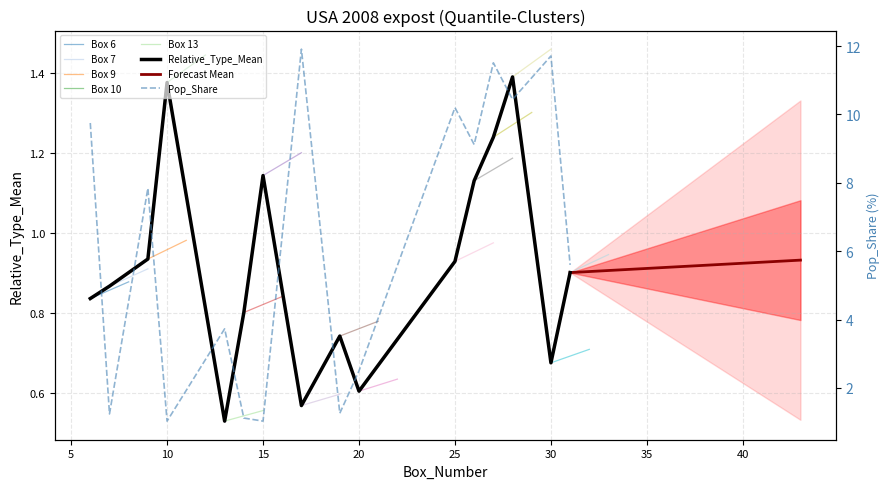

At how many categories does at least one series exceed 5?

9